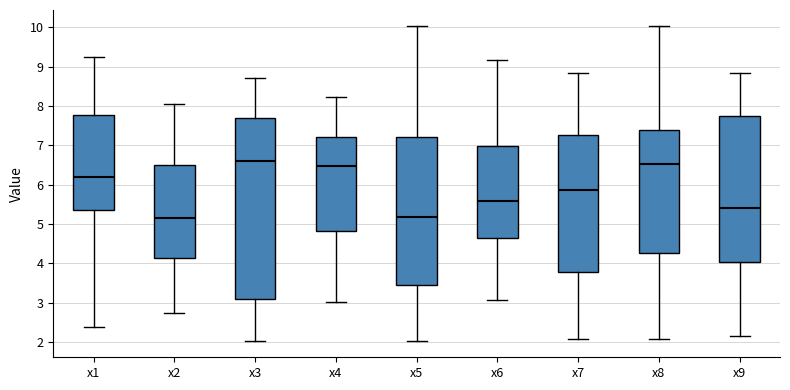

Reading left to right, read every box against the y-axis: the position of its median line, the range the box covers, and the ends of its whiskers. The values are not printed on the chart, so give them approximately, as read against the axis.

x1: median 6.2, box 5.4 to 7.8, whiskers 2.4 to 9.3
x2: median 5.2, box 4.1 to 6.5, whiskers 2.7 to 8.0
x3: median 6.6, box 3.1 to 7.7, whiskers 2.0 to 8.7
x4: median 6.5, box 4.8 to 7.2, whiskers 3.0 to 8.2
x5: median 5.2, box 3.4 to 7.2, whiskers 2.0 to 10.0
x6: median 5.6, box 4.7 to 7.0, whiskers 3.1 to 9.2
x7: median 5.9, box 3.8 to 7.3, whiskers 2.1 to 8.8
x8: median 6.5, box 4.3 to 7.4, whiskers 2.1 to 10.0
x9: median 5.4, box 4.0 to 7.8, whiskers 2.2 to 8.8